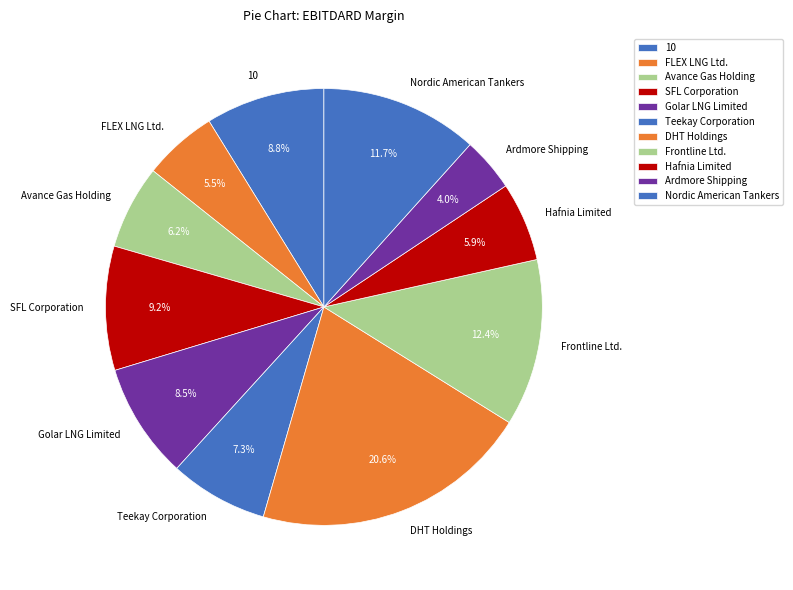

How many segments does this pie chart have?

11